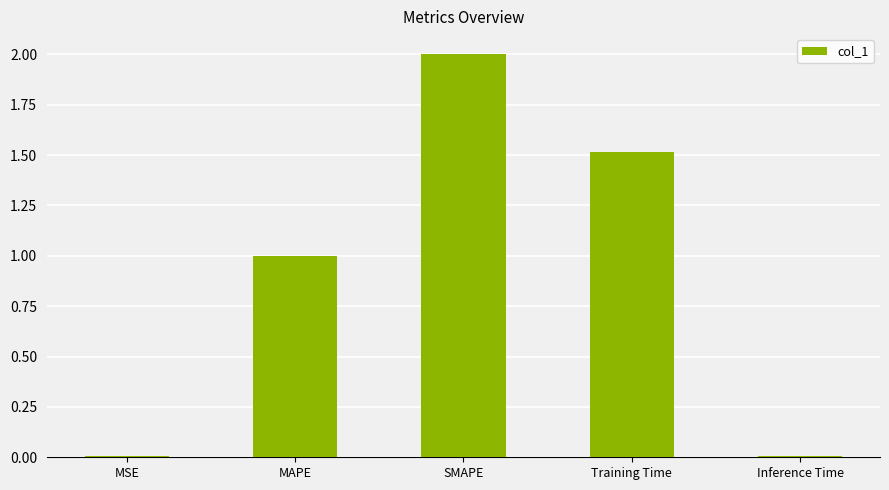

Which has a higher value, Inference Time or SMAPE?

SMAPE